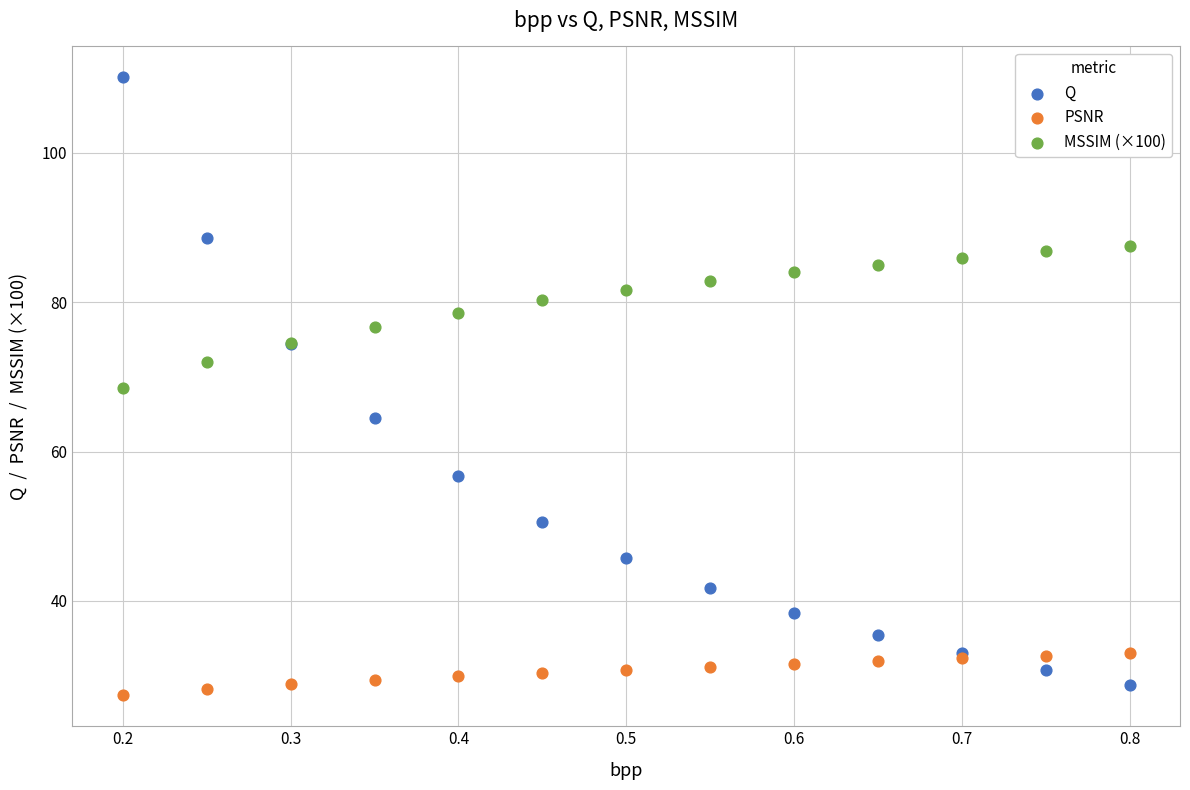

Which series has the largest Y range (max minus min)?

Q